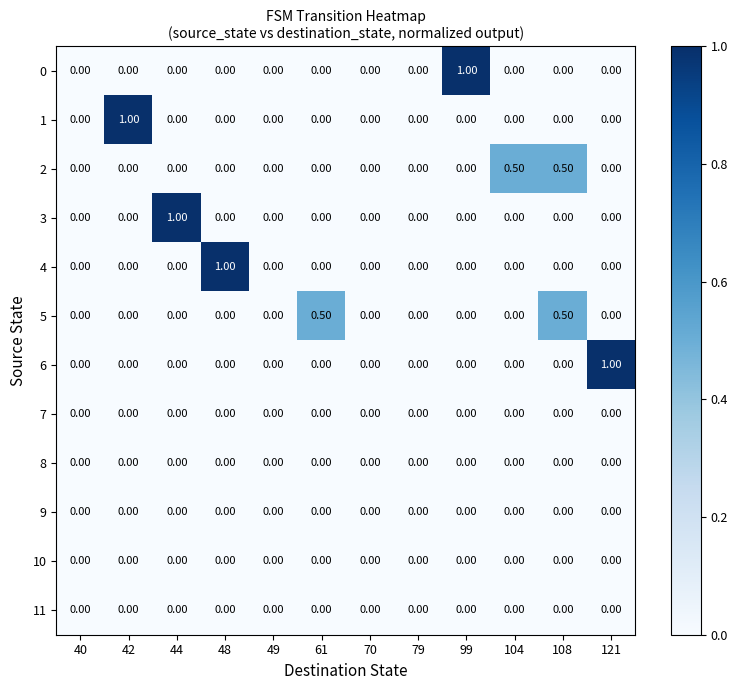

What is the spread (max minus min) of values at 104?

0.5